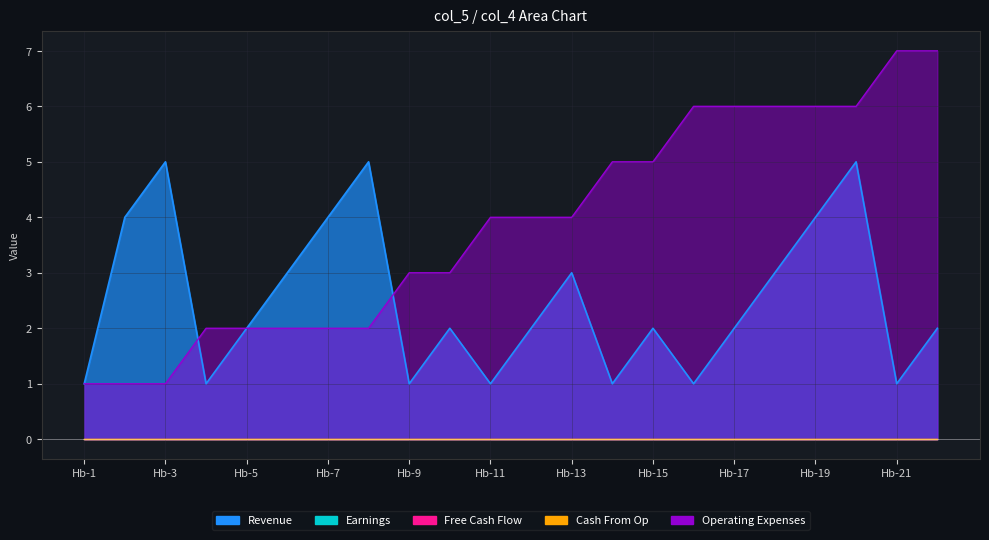

Reading left to right, list all the values displayed in this chart.

Revenue: 1	4	5	1	2	3	4	5	1	2	1	2	3	1	2	1	2	3	4	5	1	2
Earnings: 0	0	0	0	0	0	0	0	0	0	0	0	0	0	0	0	0	0	0	0	0	0
Free Cash Flow: 0	0	0	0	0	0	0	0	0	0	0	0	0	0	0	0	0	0	0	0	0	0
Cash From Op: 0	0	0	0	0	0	0	0	0	0	0	0	0	0	0	0	0	0	0	0	0	0
Operating Expenses: 1	1	1	2	2	2	2	2	3	3	4	4	4	5	5	6	6	6	6	6	7	7